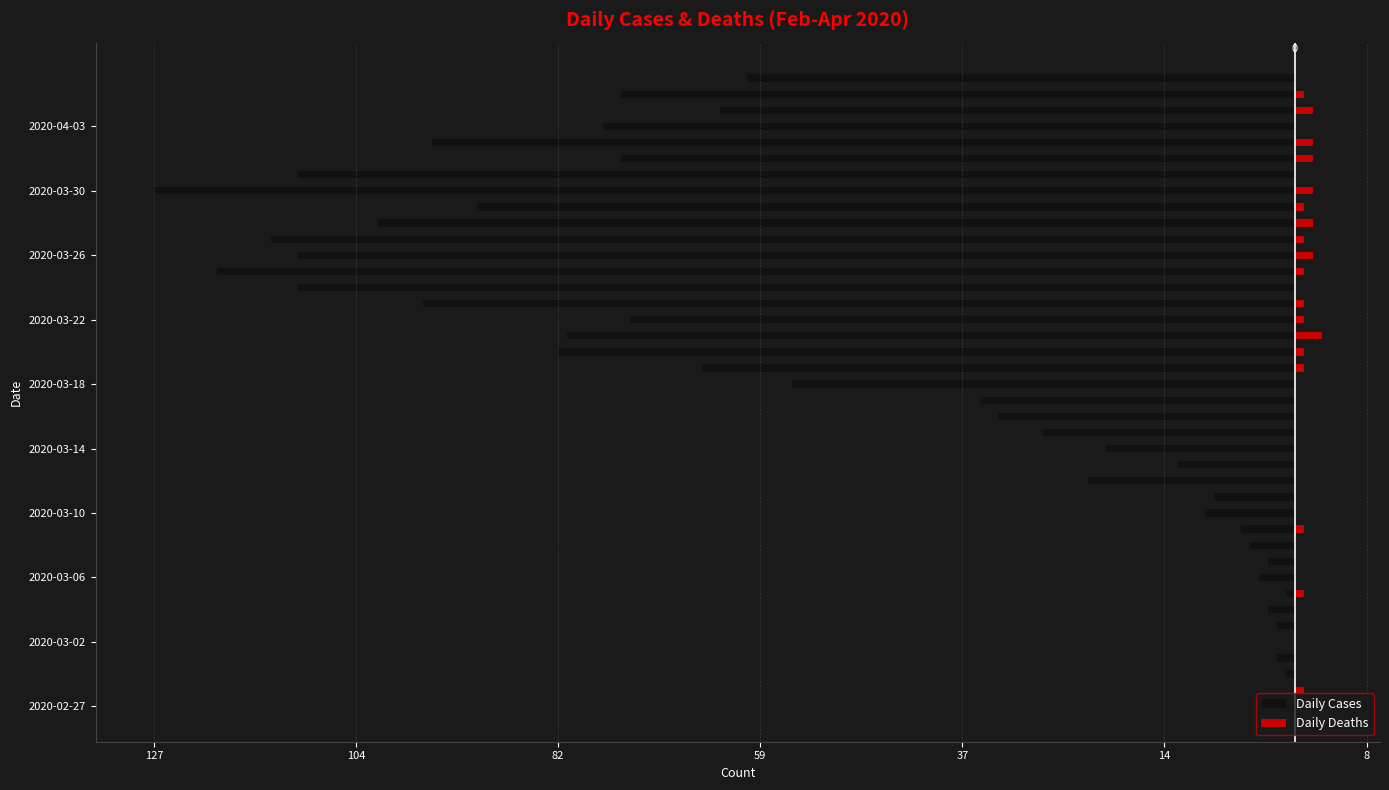

Reading right to left, what are all the values shown in this chart?

Daily Cases: -61	-75	-64	-77	-96	-75	-111	-127	-91	-102	-114	-111	-120	-111	-97	-74	-81	-82	-66	-56	-35	-33	-28	-21	-13	-23	-9	-10	-6	-5	-3	-4	-1	-3	-2	0	-2	-1	0	-1
Daily Deaths: 0	1	2	0	2	2	0	2	1	2	1	2	1	0	1	1	3	1	1	0	0	0	0	0	0	0	0	0	1	0	0	0	1	0	0	0	0	0	1	0